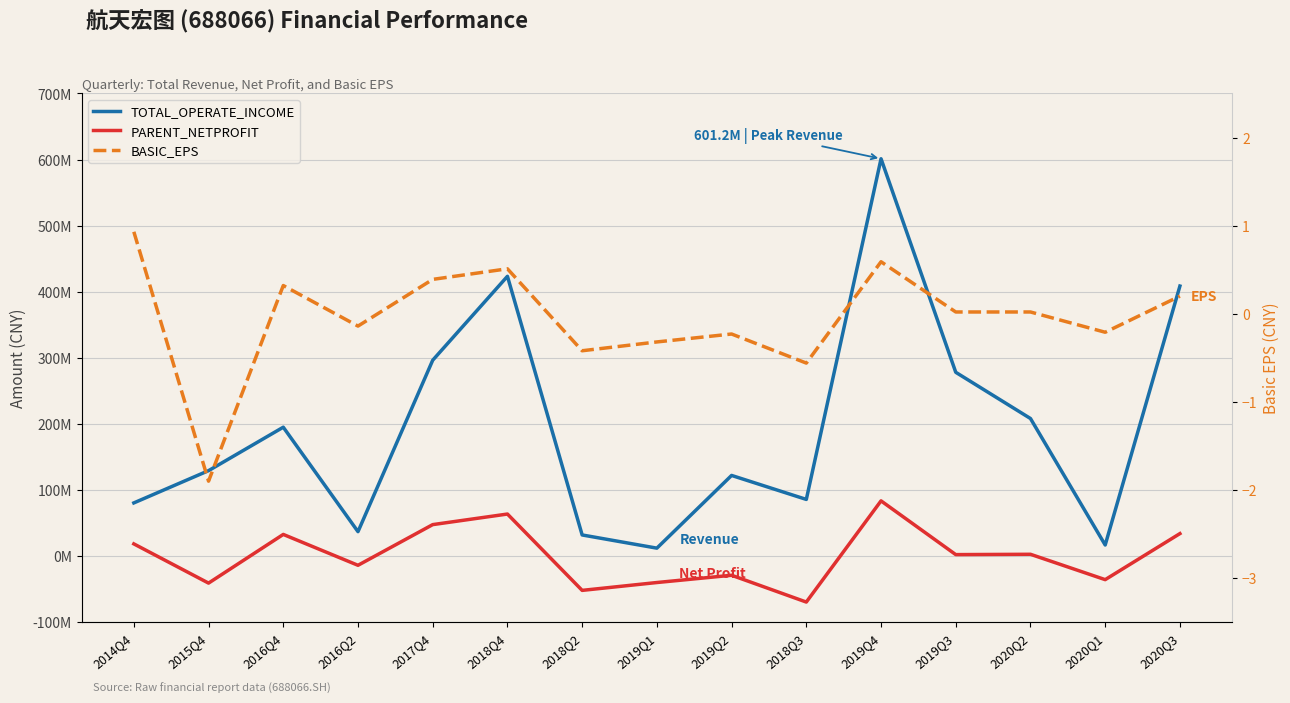

What is the average value of the TOTAL_OPERATE_INCOME series?

195040918.6